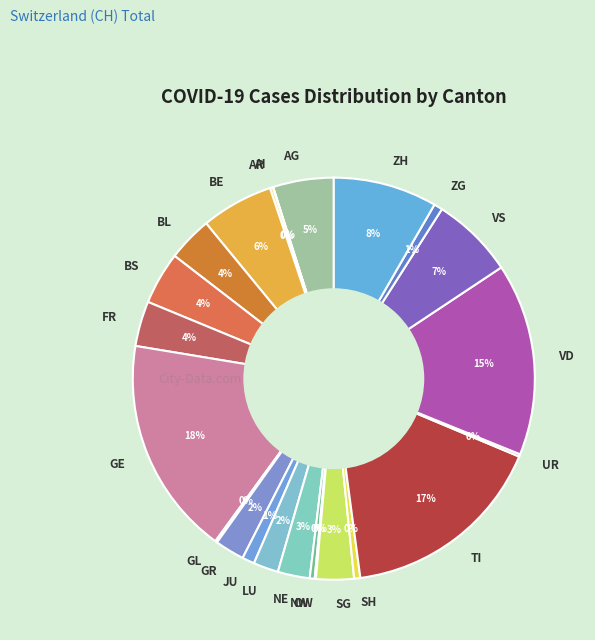

Is JU the majority of the pie?

No